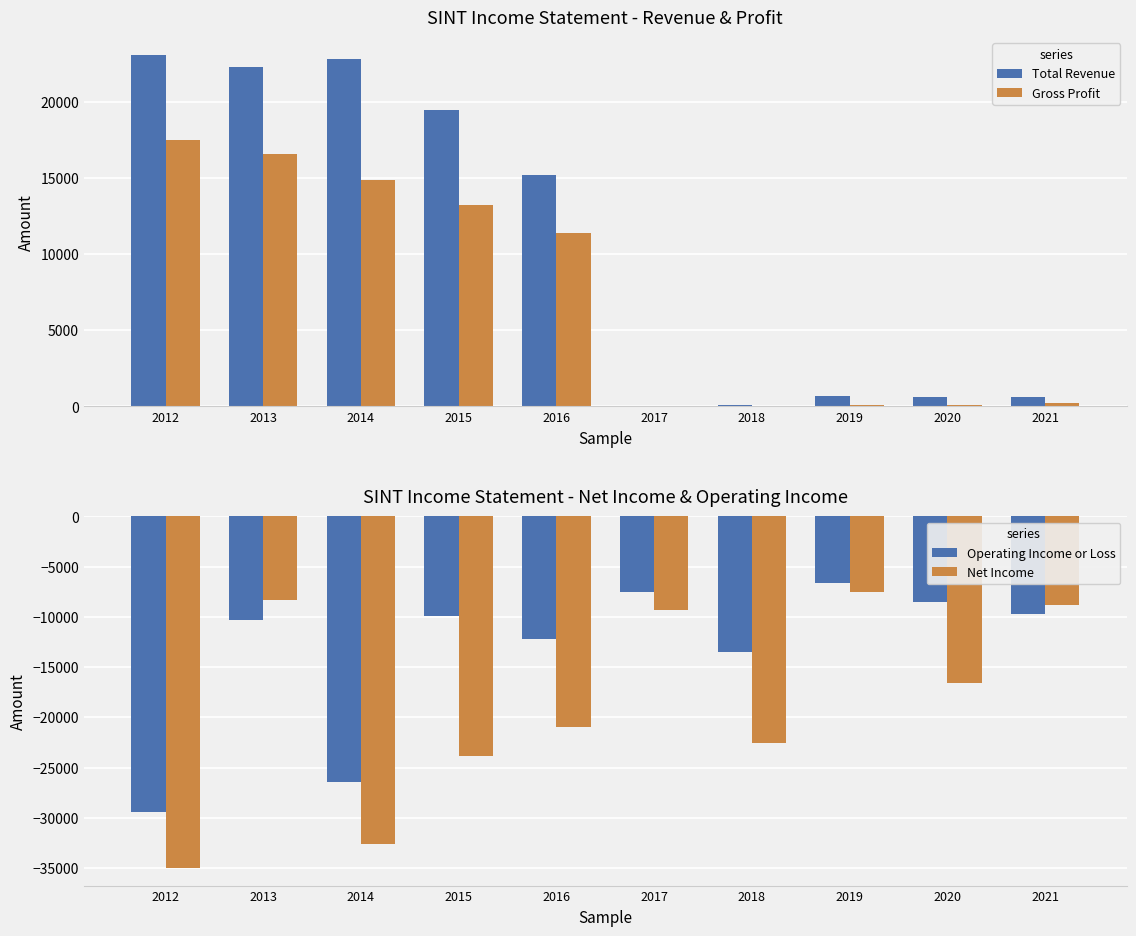

Is it true that Operating Income or Loss equals -7500 at 2017?

True